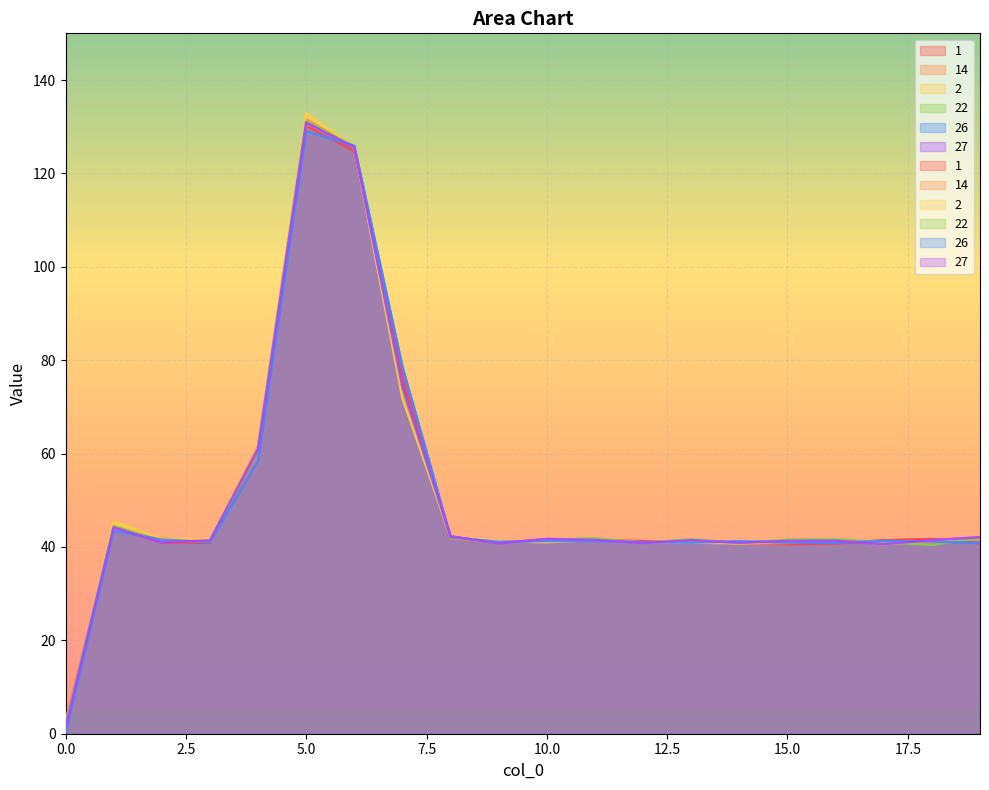

True or false: 27 and 22 cross at least once.

True